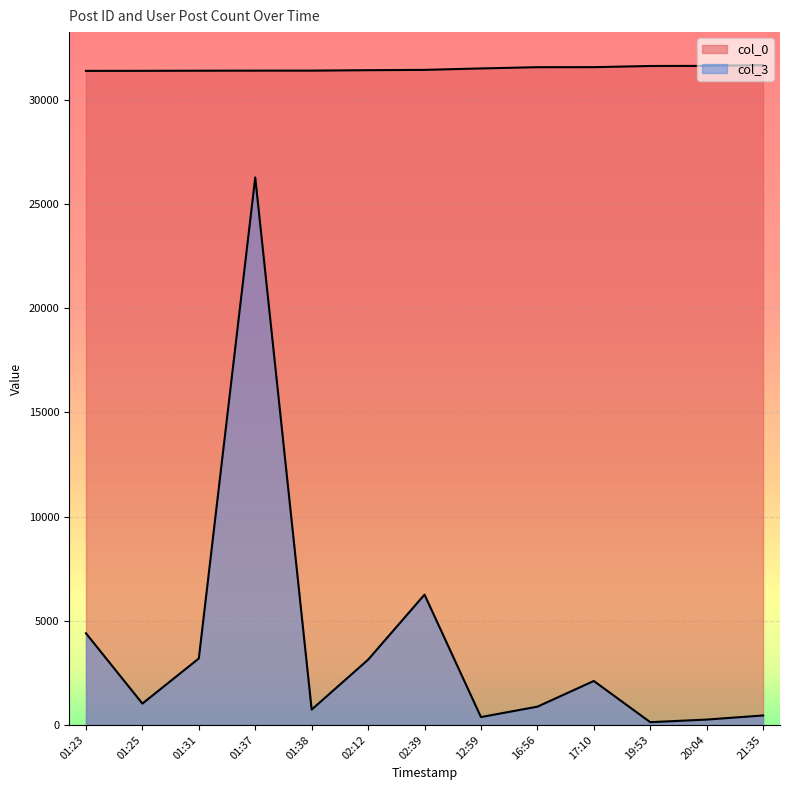

Reading left to right, what are all the values shown in this chart?

col_0: 01:23=31387	01:25=31389	01:31=31395	01:37=31398	01:38=31399	02:12=31420	02:39=31435	12:59=31504	16:56=31564	17:10=31566	19:53=31621	20:04=31626	21:35=31664
col_3: 01:23=4399	01:25=1025	01:31=3190	01:37=26272	01:38=737	02:12=3131	02:39=6254	12:59=378	16:56=876	17:10=2110	19:53=133	20:04=257	21:35=455